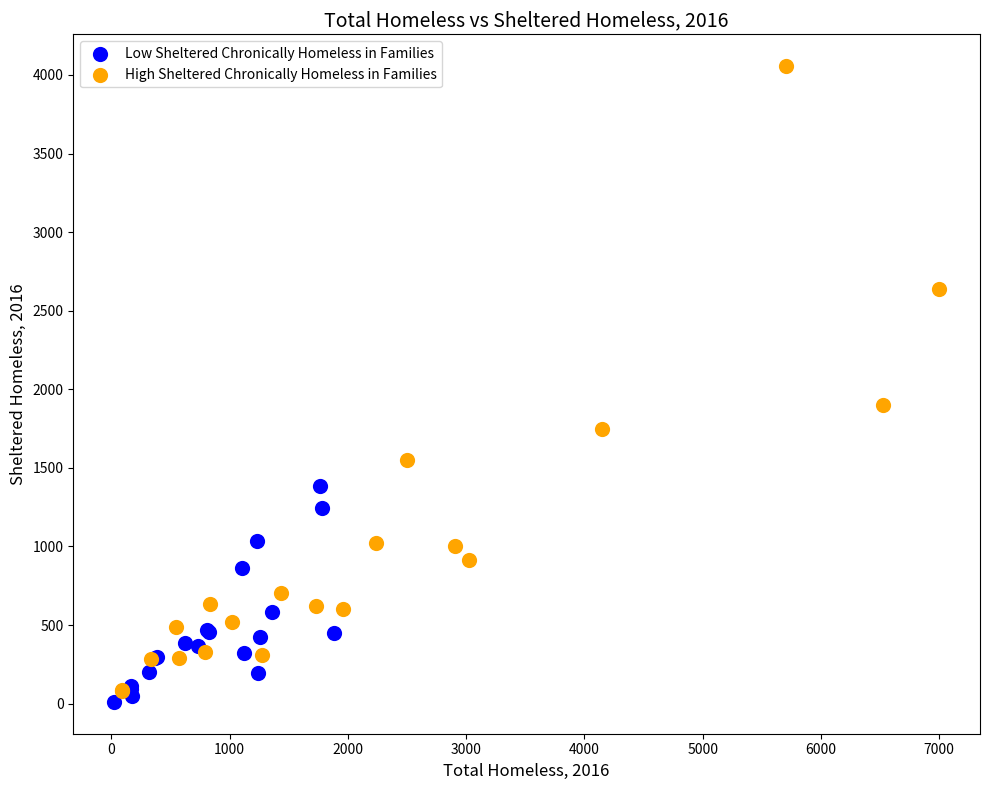

Which series reaches the minimum Y coordinate?

Low Sheltered Chronically Homeless in Families